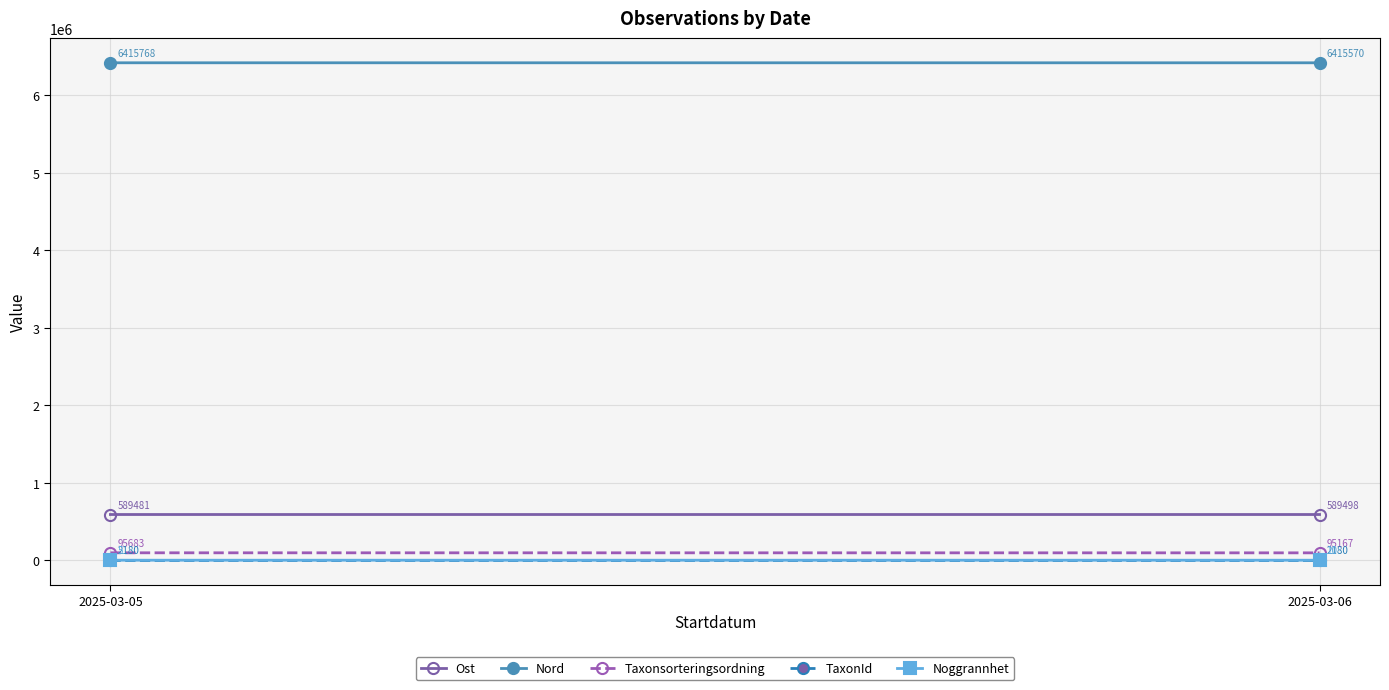

Which series has the widest spread of values?

Taxonsorteringsordning